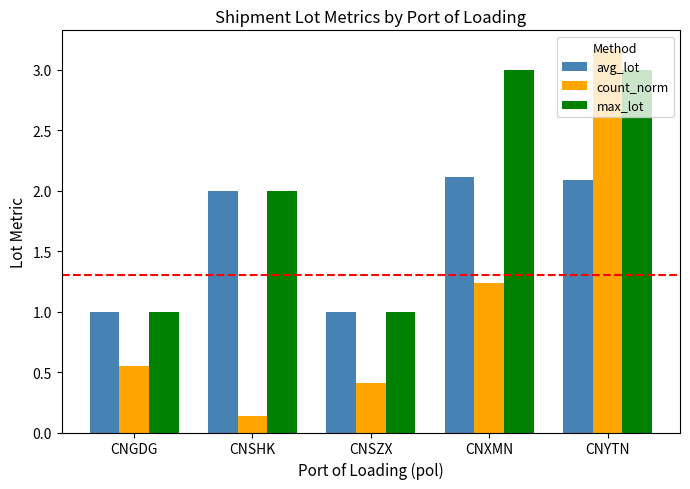

Which series has the widest spread of values?

count_norm